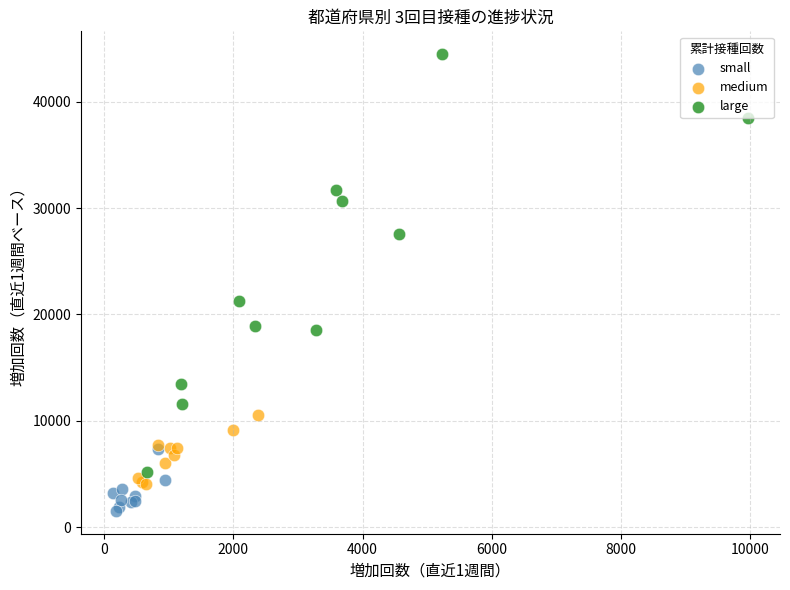

What are all the series names shown in the legend?

small, medium, large